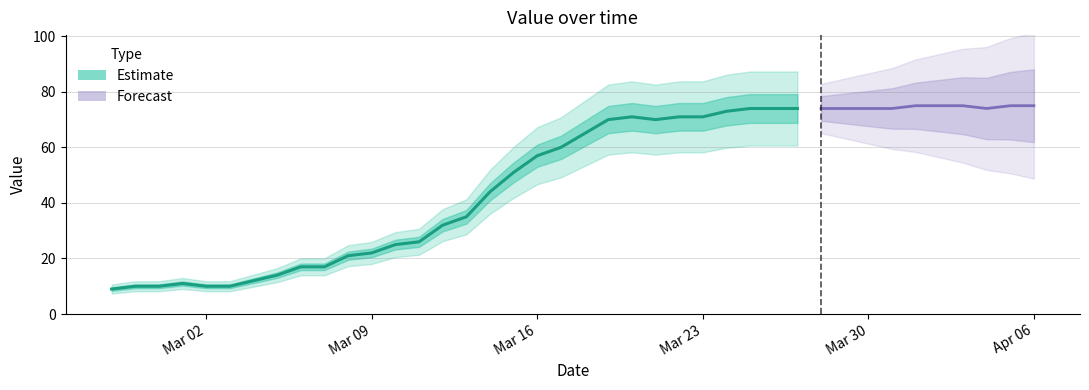

What is the difference between the values at 2020-03-09 and 2020-03-14?

22